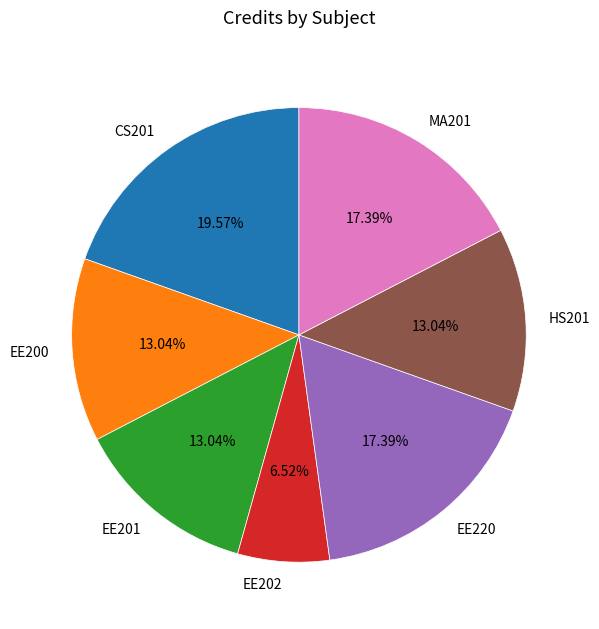

Does EE201 represent more than half of the total?

No